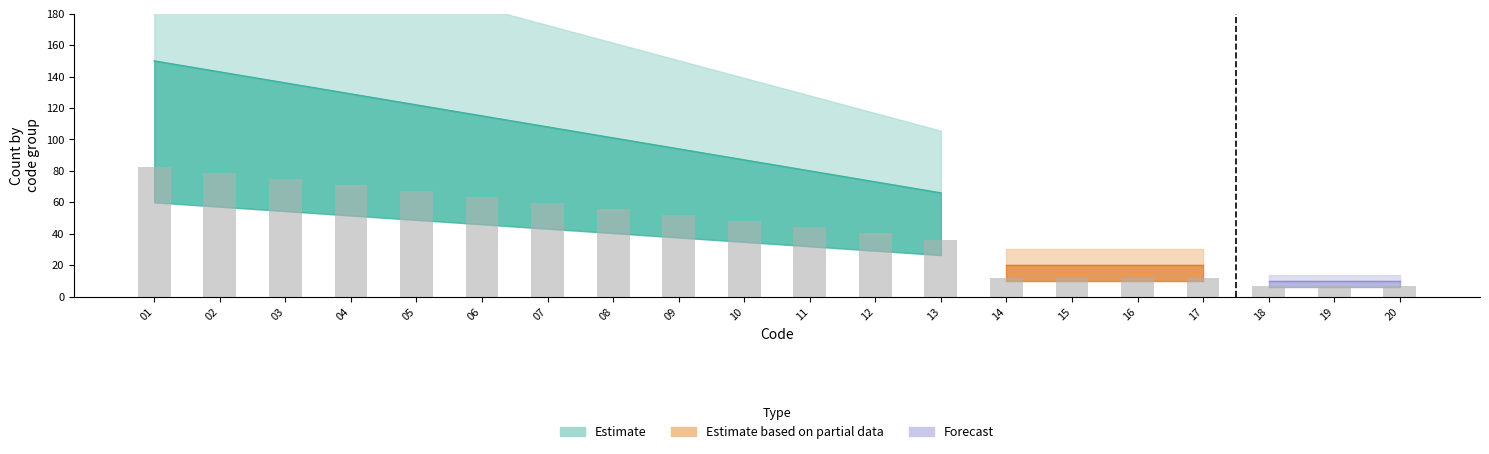

Which label corresponds to the largest value in the chart?

01